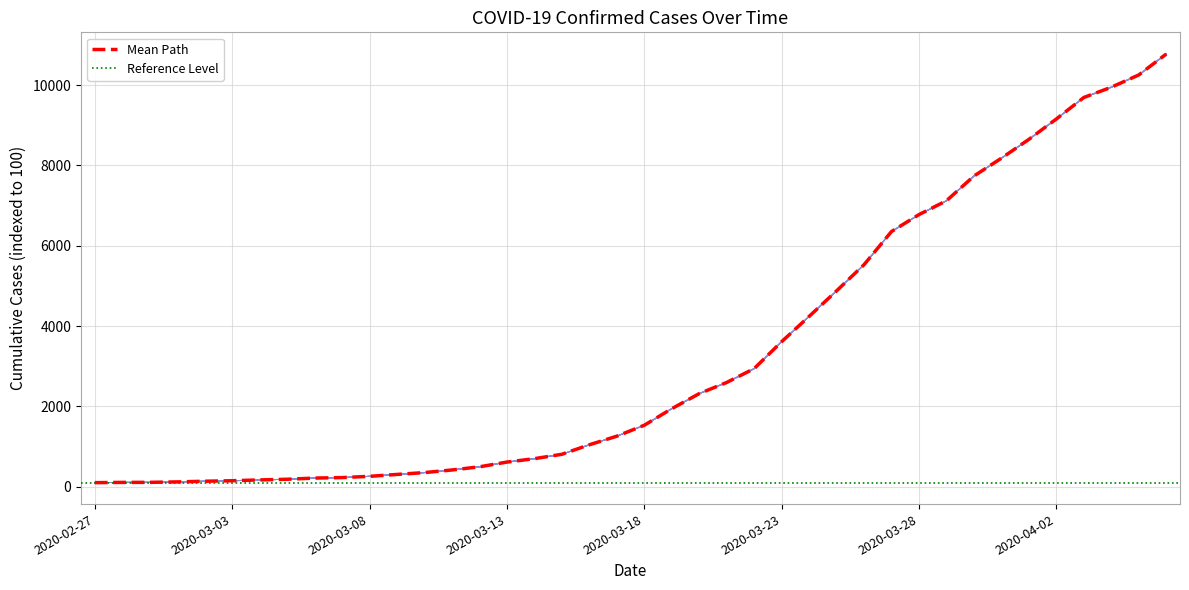

What is the highest value of the Mean Path series?

10776.9